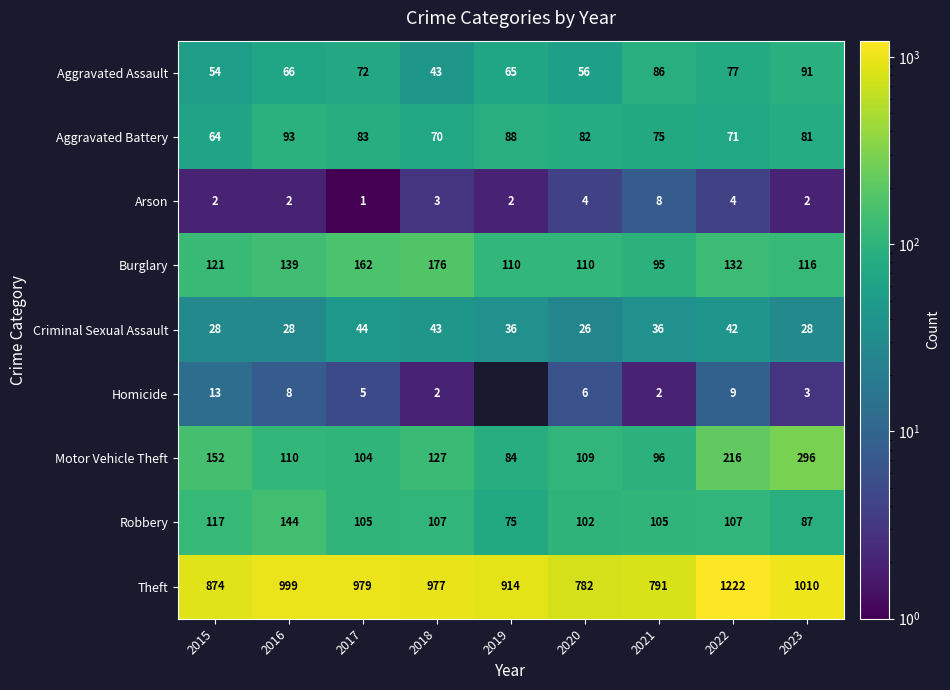

True or false: Robbery has a value of 117 at 2015.

True